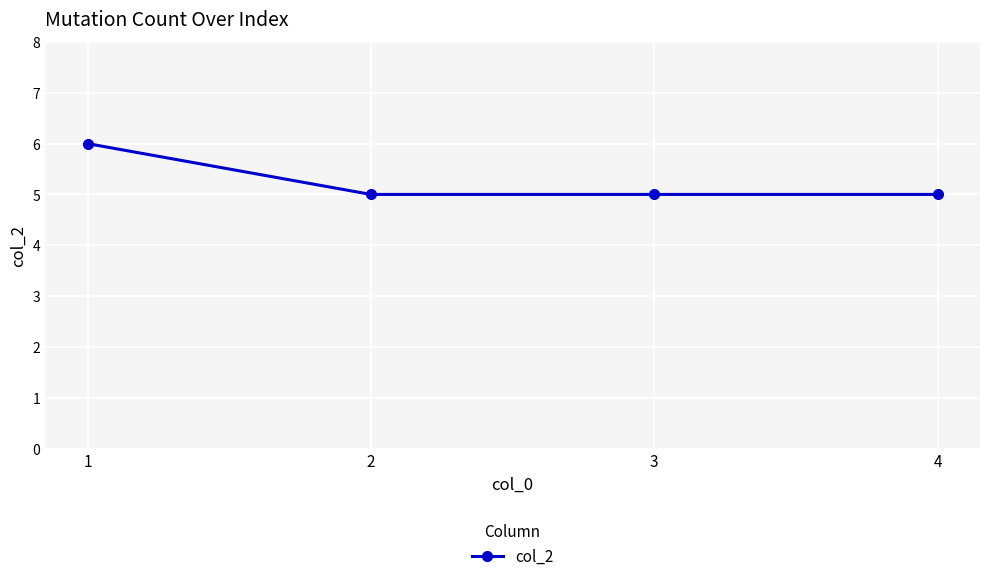

What is the minimum value shown in the chart?

5